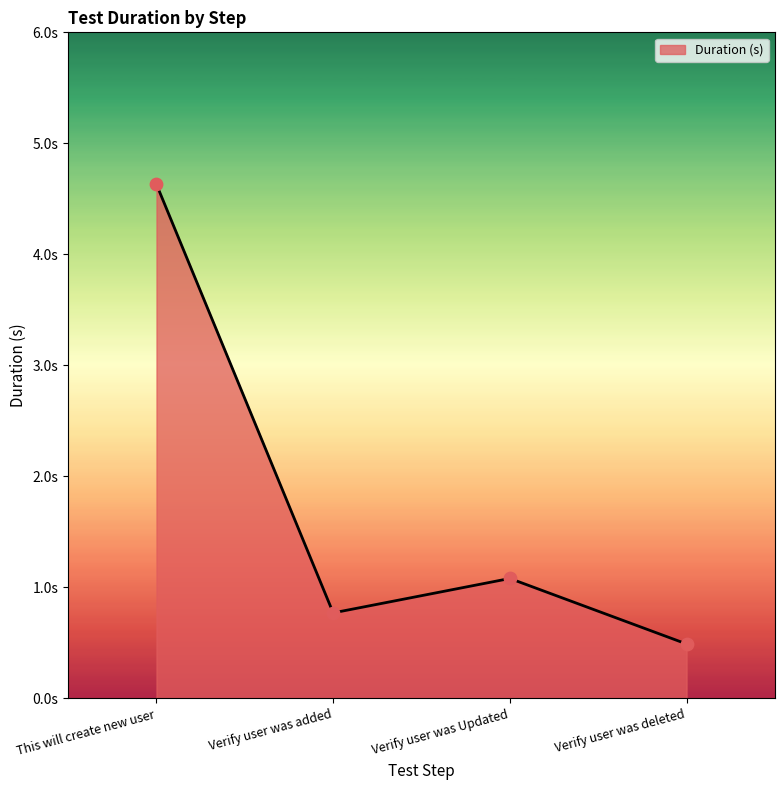

What is the change in value from This will create new user to Verify user was deleted?

-4.1